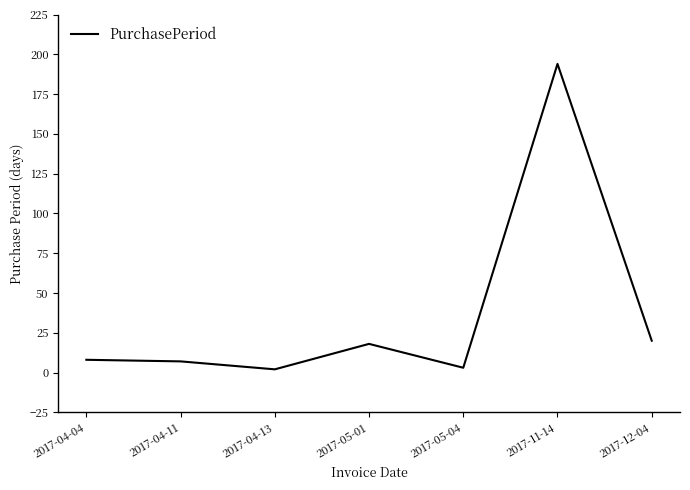

The value at 2017-04-11 is 7. True or false?

True